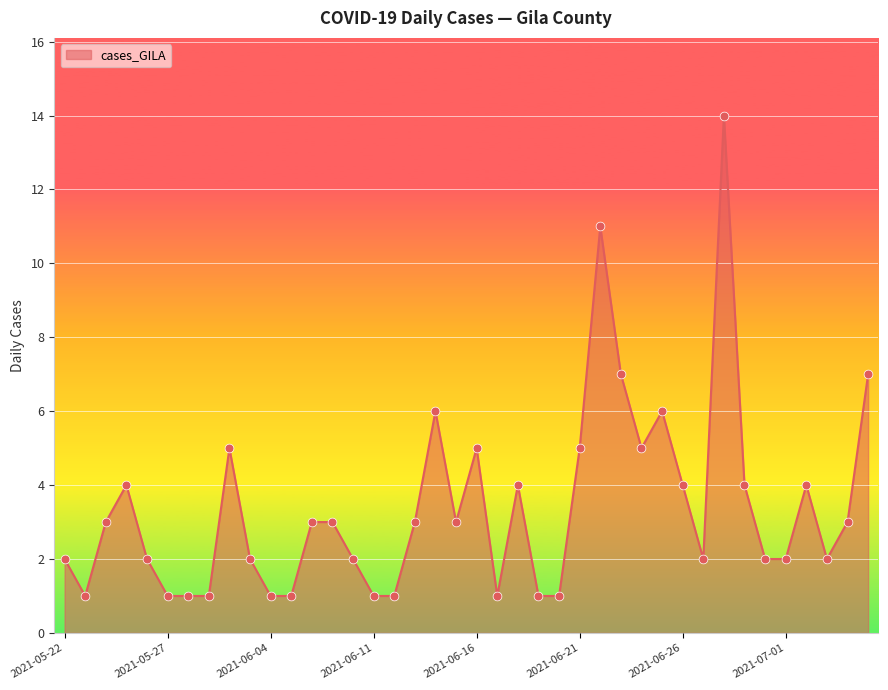

What is the maximum value shown in the chart?

14